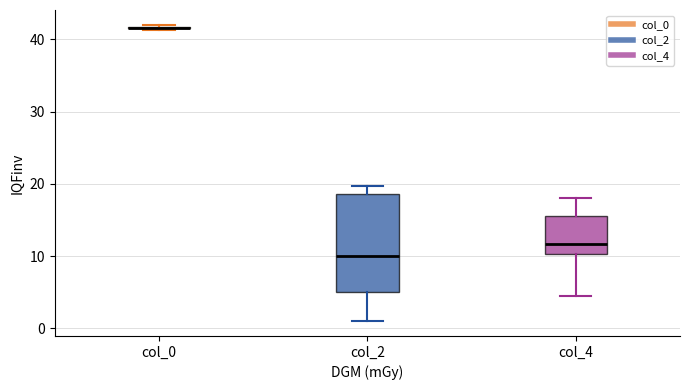

Reading left to right, transcribe this box plot: for each box, give where its median line is, the range the box spans, and where its two whiskers end, as read against the y-axis. The values are not printed on the chart, so give them approximately, as read against the axis.

col_0: box collapsed to a line at 42, whiskers 41 to 42
col_2: median 10, box 5 to 19, whiskers 1 to 20
col_4: median 12, box 10 to 16, whiskers 5 to 18